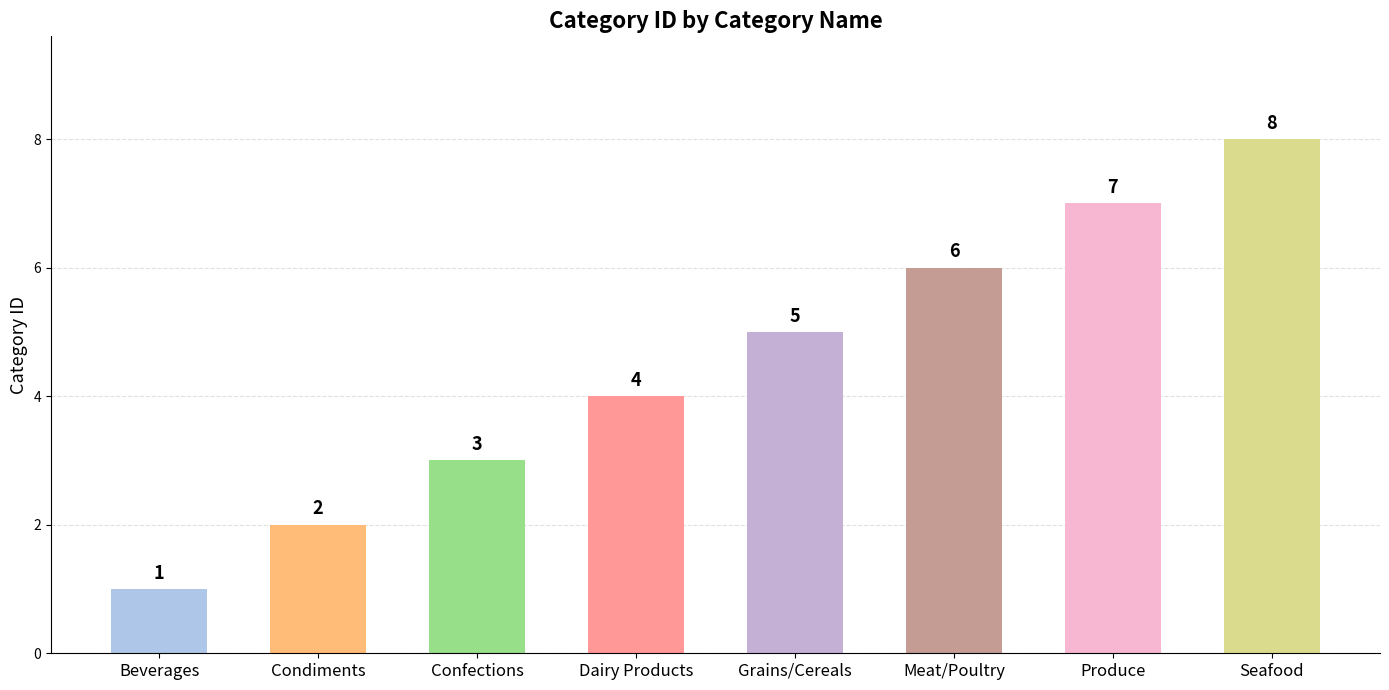

What is the change in value from Dairy Products to Meat/Poultry?

+2